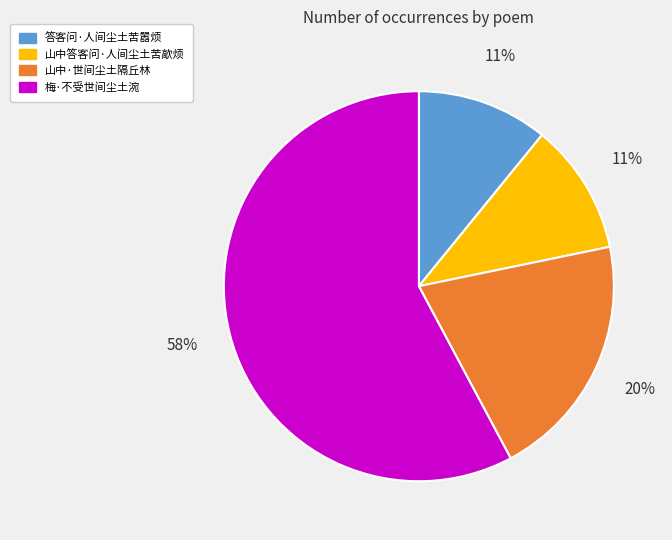

Does any single category account for the majority?

Yes